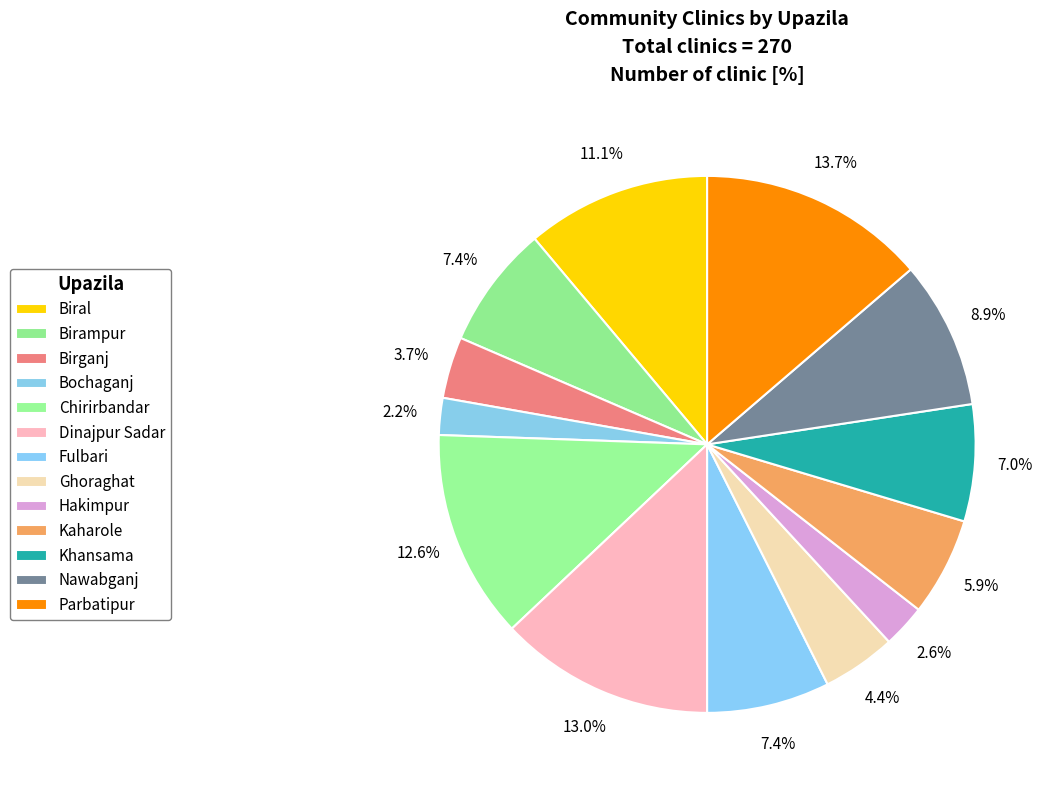

Rank the categories by value from lowest to highest.

Bochaganj, Hakimpur, Birganj, Ghoraghat, Kaharole, Khansama, Birampur, Fulbari, Nawabganj, Biral, Chirirbandar, Dinajpur Sadar, Parbatipur